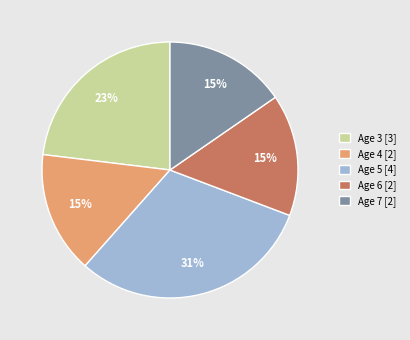

How many slices are in this pie chart?

5